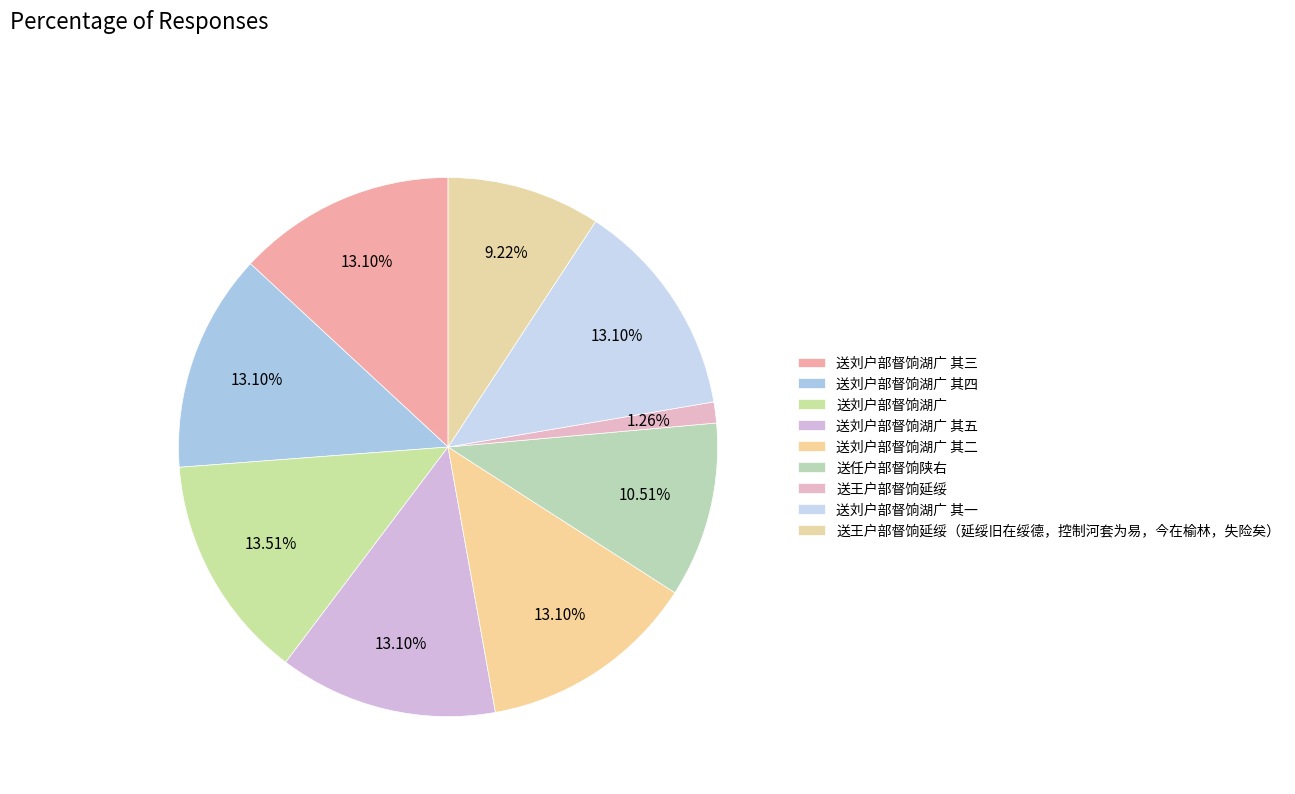

Between 送王户部督饷延绥（延绥旧在绥德，控制河套为易，今在榆林，失险矣） and 送刘户部督饷湖广 其五, which is larger?

送刘户部督饷湖广 其五